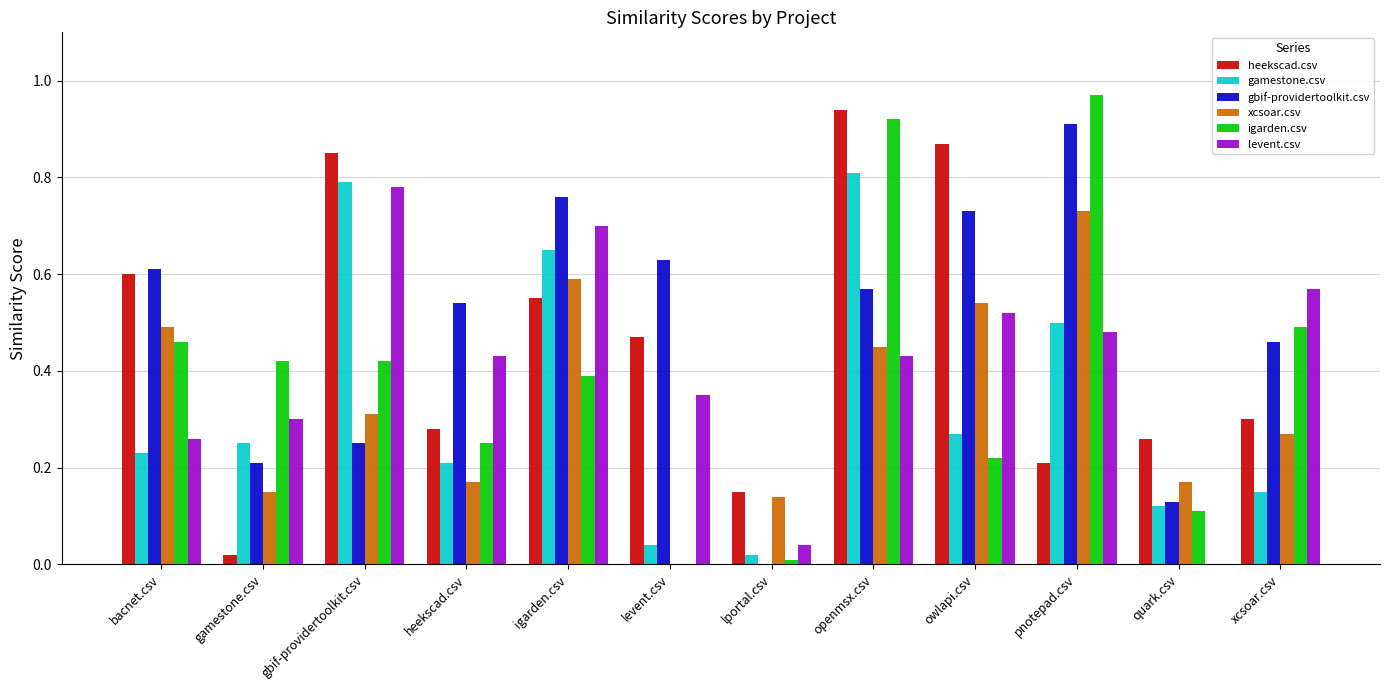

Is it true that xcsoar.csv equals 0.5 at bacnet.csv?

True